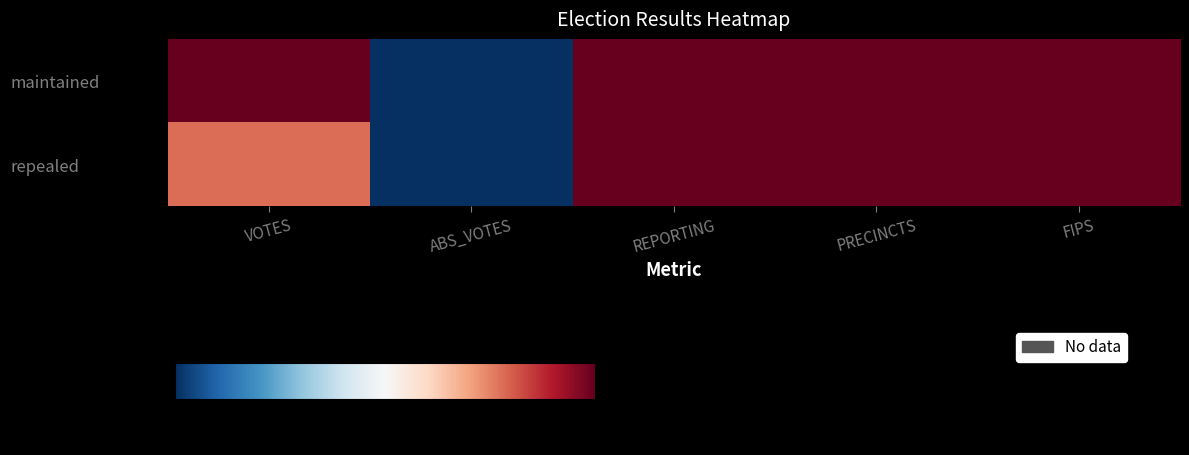

At how many categories does at least one series exceed 53?

4